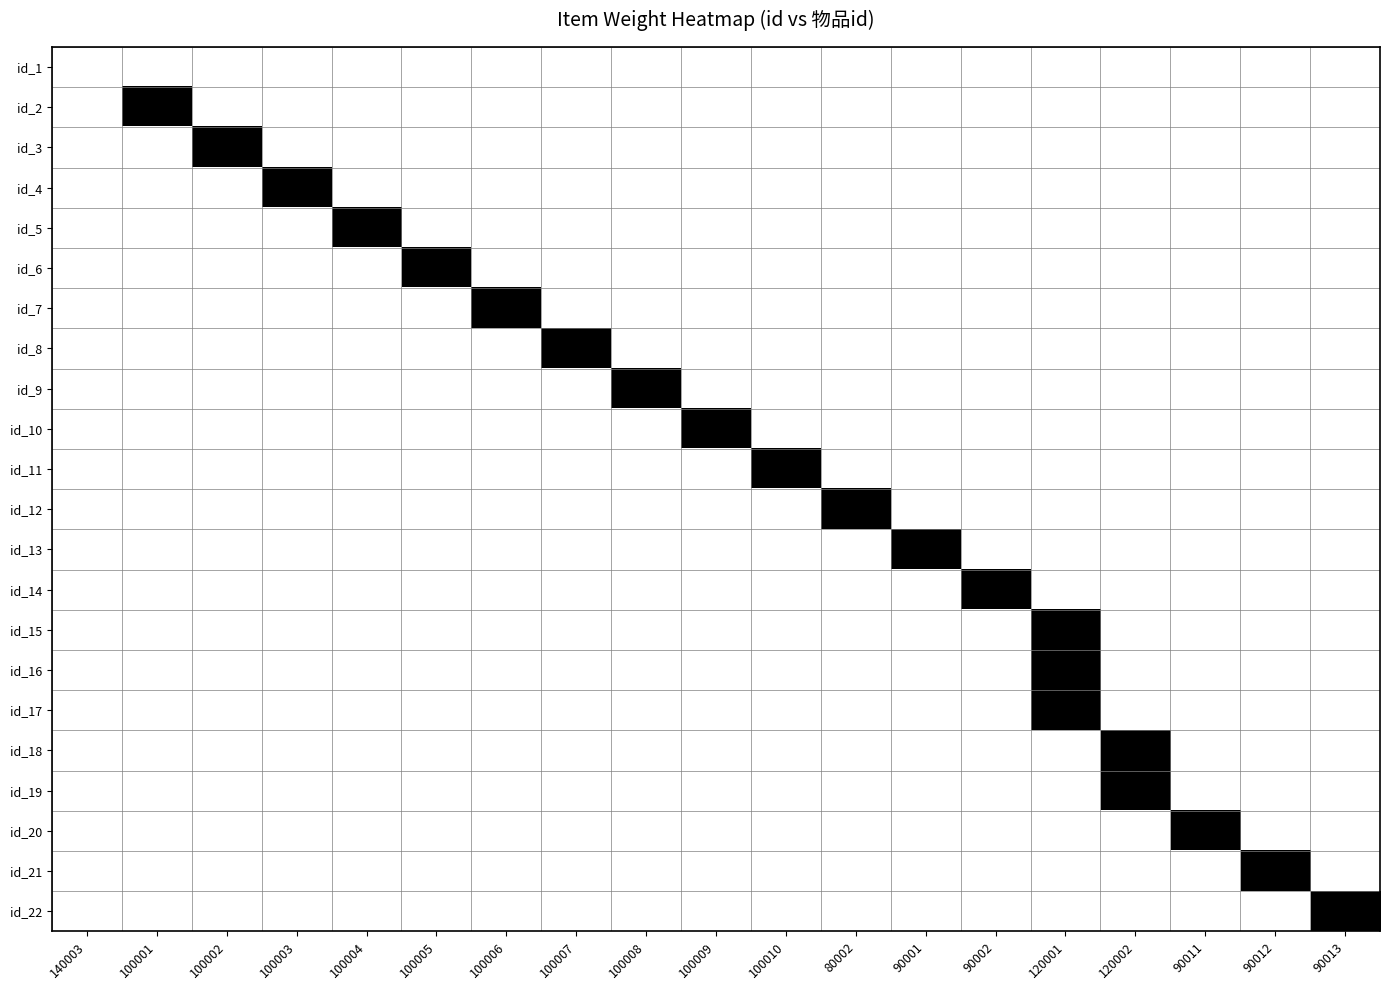

Reading left to right, list all the values displayed in this chart.

id_1: 140003=0	100001=0	100002=0	100003=0	100004=0	100005=0	100006=0	100007=0	100008=0	100009=0	100010=0	80002=0	90001=0	90002=0	120001=0	120002=0	90011=0	90012=0	90013=0
id_2: 140003=0	100001=1	100002=0	100003=0	100004=0	100005=0	100006=0	100007=0	100008=0	100009=0	100010=0	80002=0	90001=0	90002=0	120001=0	120002=0	90011=0	90012=0	90013=0
id_3: 140003=0	100001=0	100002=1	100003=0	100004=0	100005=0	100006=0	100007=0	100008=0	100009=0	100010=0	80002=0	90001=0	90002=0	120001=0	120002=0	90011=0	90012=0	90013=0
id_4: 140003=0	100001=0	100002=0	100003=1	100004=0	100005=0	100006=0	100007=0	100008=0	100009=0	100010=0	80002=0	90001=0	90002=0	120001=0	120002=0	90011=0	90012=0	90013=0
id_5: 140003=0	100001=0	100002=0	100003=0	100004=1	100005=0	100006=0	100007=0	100008=0	100009=0	100010=0	80002=0	90001=0	90002=0	120001=0	120002=0	90011=0	90012=0	90013=0
id_6: 140003=0	100001=0	100002=0	100003=0	100004=0	100005=1	100006=0	100007=0	100008=0	100009=0	100010=0	80002=0	90001=0	90002=0	120001=0	120002=0	90011=0	90012=0	90013=0
id_7: 140003=0	100001=0	100002=0	100003=0	100004=0	100005=0	100006=1	100007=0	100008=0	100009=0	100010=0	80002=0	90001=0	90002=0	120001=0	120002=0	90011=0	90012=0	90013=0
id_8: 140003=0	100001=0	100002=0	100003=0	100004=0	100005=0	100006=0	100007=1	100008=0	100009=0	100010=0	80002=0	90001=0	90002=0	120001=0	120002=0	90011=0	90012=0	90013=0
id_9: 140003=0	100001=0	100002=0	100003=0	100004=0	100005=0	100006=0	100007=0	100008=1	100009=0	100010=0	80002=0	90001=0	90002=0	120001=0	120002=0	90011=0	90012=0	90013=0
id_10: 140003=0	100001=0	100002=0	100003=0	100004=0	100005=0	100006=0	100007=0	100008=0	100009=1	100010=0	80002=0	90001=0	90002=0	120001=0	120002=0	90011=0	90012=0	90013=0
id_11: 140003=0	100001=0	100002=0	100003=0	100004=0	100005=0	100006=0	100007=0	100008=0	100009=0	100010=1	80002=0	90001=0	90002=0	120001=0	120002=0	90011=0	90012=0	90013=0
id_12: 140003=0	100001=0	100002=0	100003=0	100004=0	100005=0	100006=0	100007=0	100008=0	100009=0	100010=0	80002=1	90001=0	90002=0	120001=0	120002=0	90011=0	90012=0	90013=0
id_13: 140003=0	100001=0	100002=0	100003=0	100004=0	100005=0	100006=0	100007=0	100008=0	100009=0	100010=0	80002=0	90001=1	90002=0	120001=0	120002=0	90011=0	90012=0	90013=0
id_14: 140003=0	100001=0	100002=0	100003=0	100004=0	100005=0	100006=0	100007=0	100008=0	100009=0	100010=0	80002=0	90001=0	90002=1	120001=0	120002=0	90011=0	90012=0	90013=0
id_15: 140003=0	100001=0	100002=0	100003=0	100004=0	100005=0	100006=0	100007=0	100008=0	100009=0	100010=0	80002=0	90001=0	90002=0	120001=1	120002=0	90011=0	90012=0	90013=0
id_16: 140003=0	100001=0	100002=0	100003=0	100004=0	100005=0	100006=0	100007=0	100008=0	100009=0	100010=0	80002=0	90001=0	90002=0	120001=1	120002=0	90011=0	90012=0	90013=0
id_17: 140003=0	100001=0	100002=0	100003=0	100004=0	100005=0	100006=0	100007=0	100008=0	100009=0	100010=0	80002=0	90001=0	90002=0	120001=1	120002=0	90011=0	90012=0	90013=0
id_18: 140003=0	100001=0	100002=0	100003=0	100004=0	100005=0	100006=0	100007=0	100008=0	100009=0	100010=0	80002=0	90001=0	90002=0	120001=0	120002=1	90011=0	90012=0	90013=0
id_19: 140003=0	100001=0	100002=0	100003=0	100004=0	100005=0	100006=0	100007=0	100008=0	100009=0	100010=0	80002=0	90001=0	90002=0	120001=0	120002=1	90011=0	90012=0	90013=0
id_20: 140003=0	100001=0	100002=0	100003=0	100004=0	100005=0	100006=0	100007=0	100008=0	100009=0	100010=0	80002=0	90001=0	90002=0	120001=0	120002=0	90011=1	90012=0	90013=0
id_21: 140003=0	100001=0	100002=0	100003=0	100004=0	100005=0	100006=0	100007=0	100008=0	100009=0	100010=0	80002=0	90001=0	90002=0	120001=0	120002=0	90011=0	90012=1	90013=0
id_22: 140003=0	100001=0	100002=0	100003=0	100004=0	100005=0	100006=0	100007=0	100008=0	100009=0	100010=0	80002=0	90001=0	90002=0	120001=0	120002=0	90011=0	90012=0	90013=1